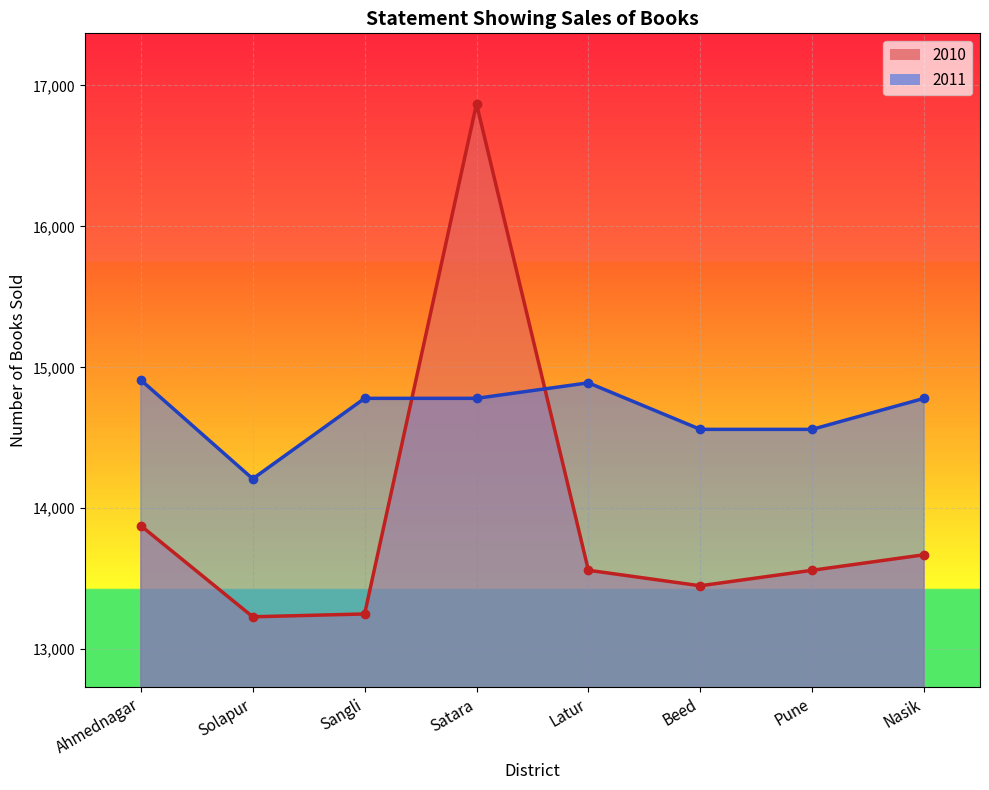

What is the difference between the second highest and second lowest values in the 2011 series?

330